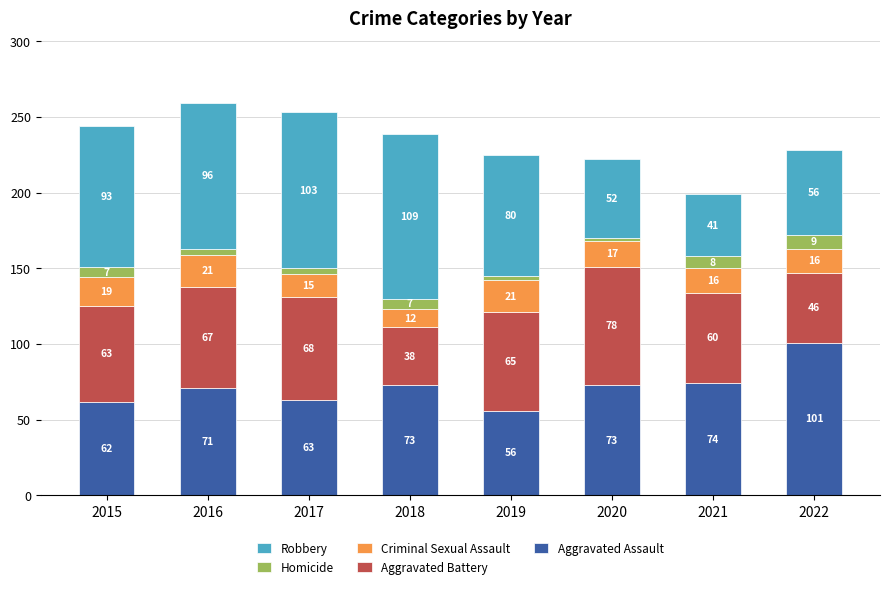

What is the difference between the Aggravated Assault values at 2017 and 2019?

7